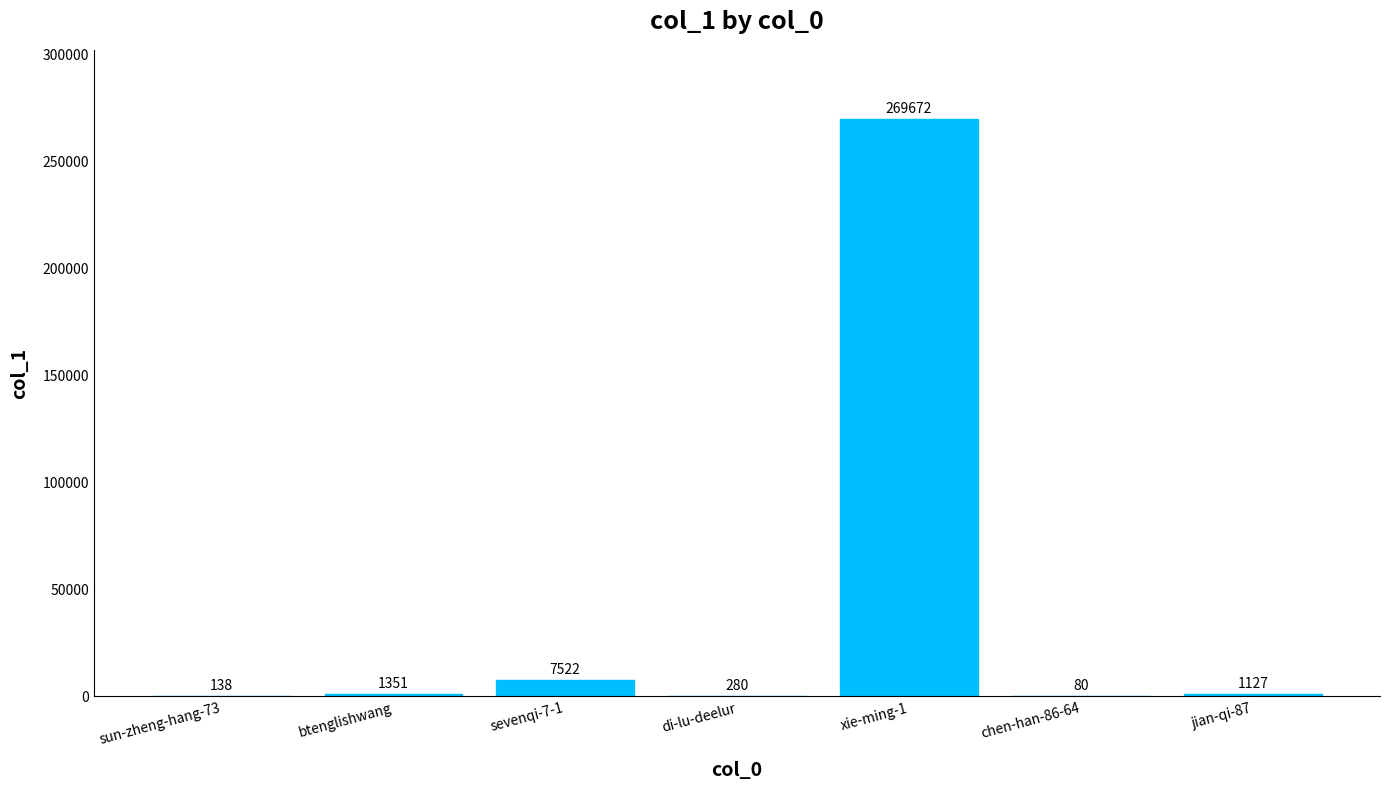

The value at xie-ming-1 is 462993. True or false?

False